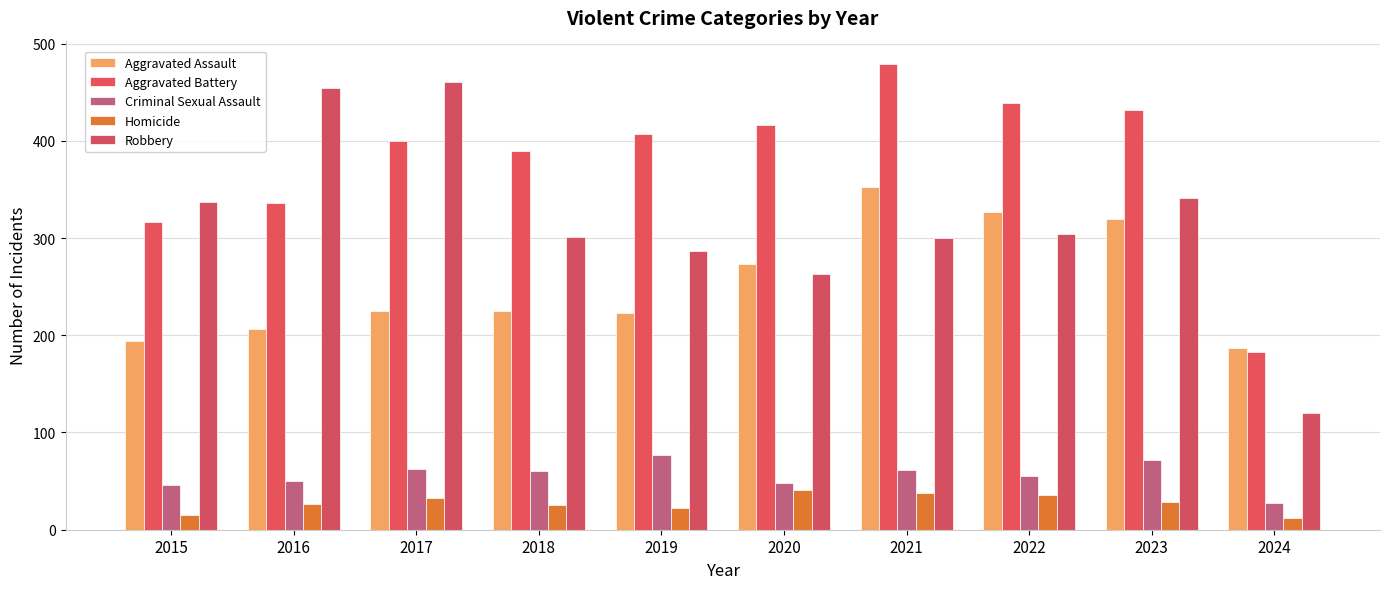

Are the bars grouped side by side (vs. stacked)?

Yes